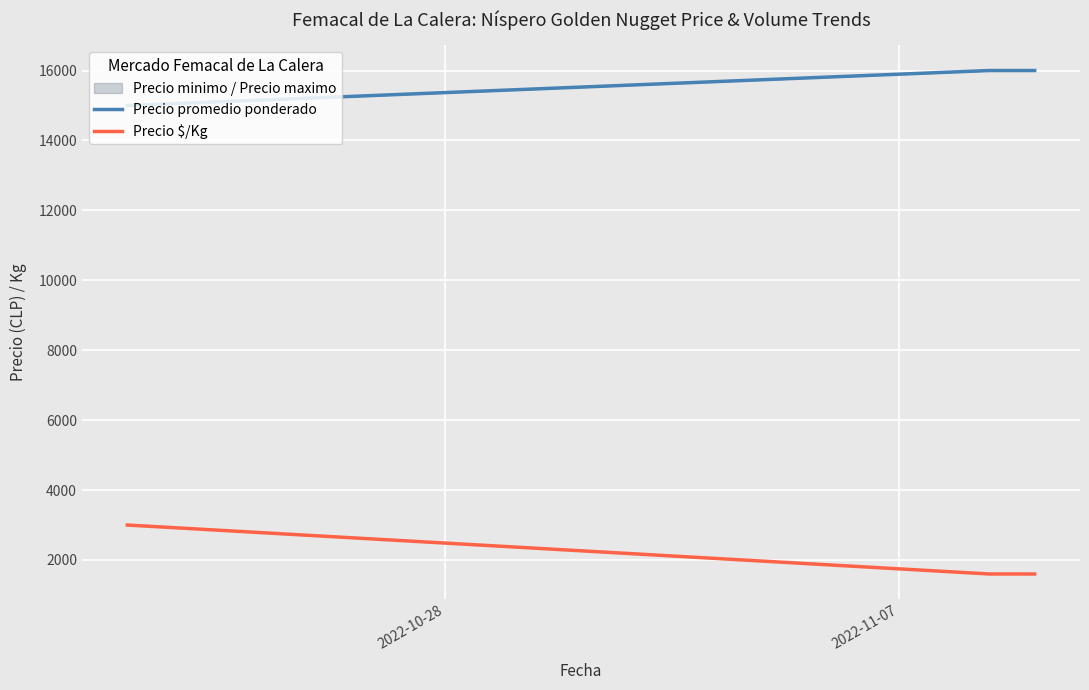

List the series in order of their peak value, lowest first.

Precio $/Kg, Precio promedio ponderado